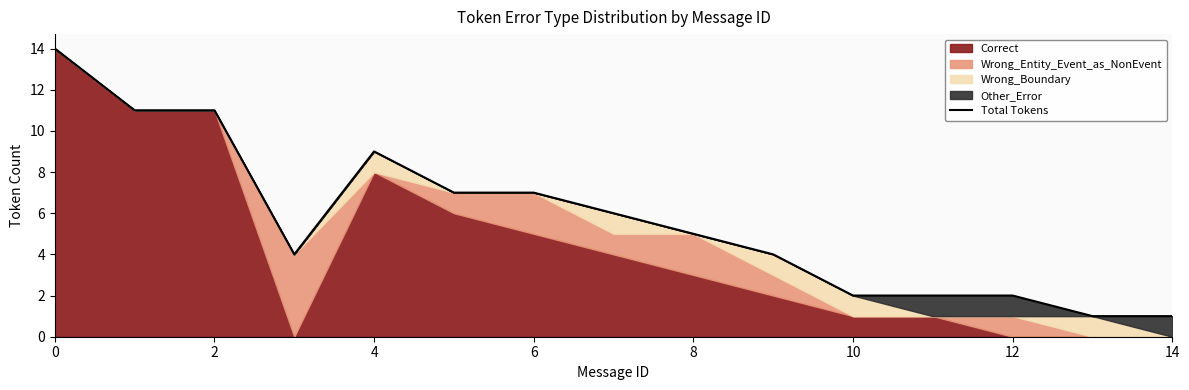

What is the maximum value shown in the chart?

14